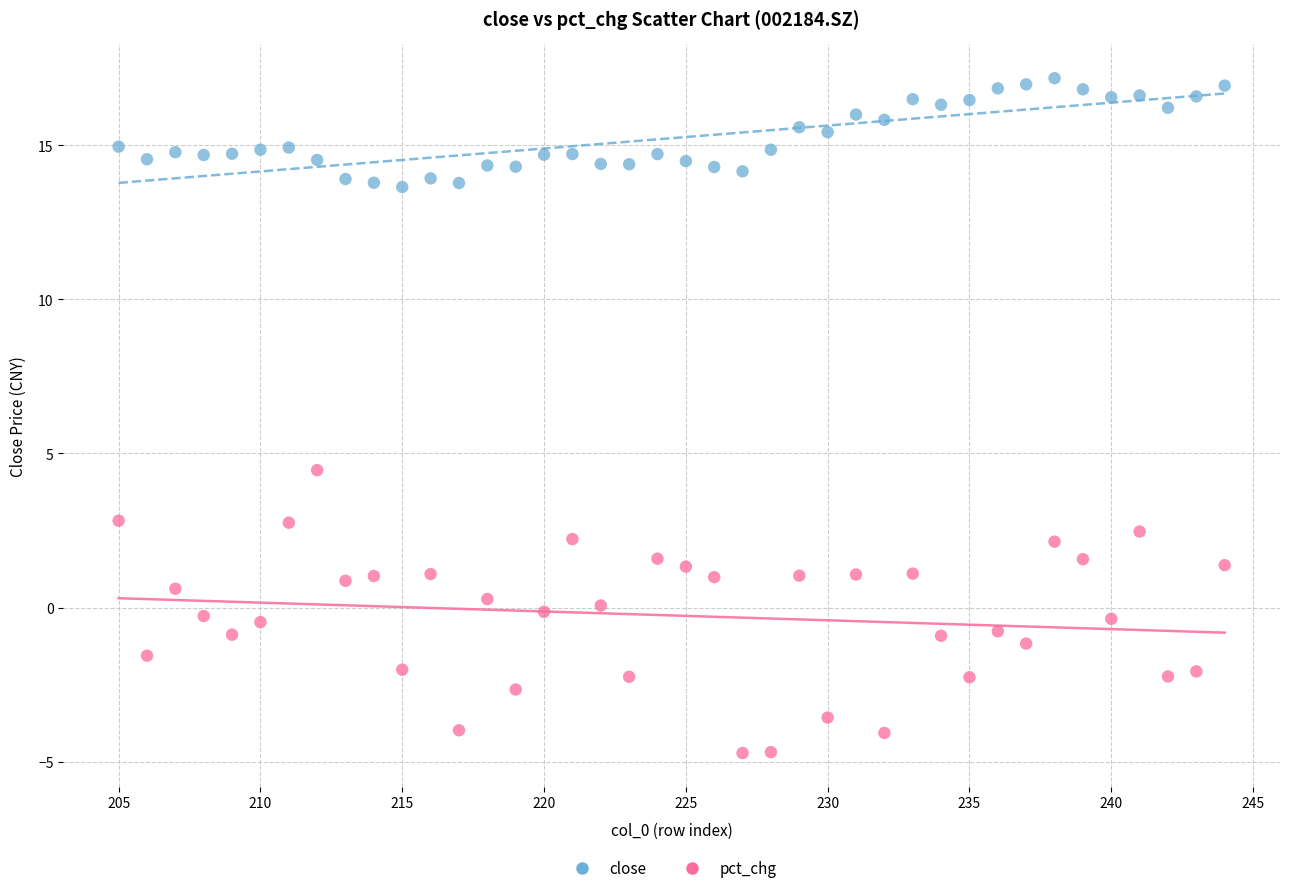

Which series contains the lowest Y value?

pct_chg